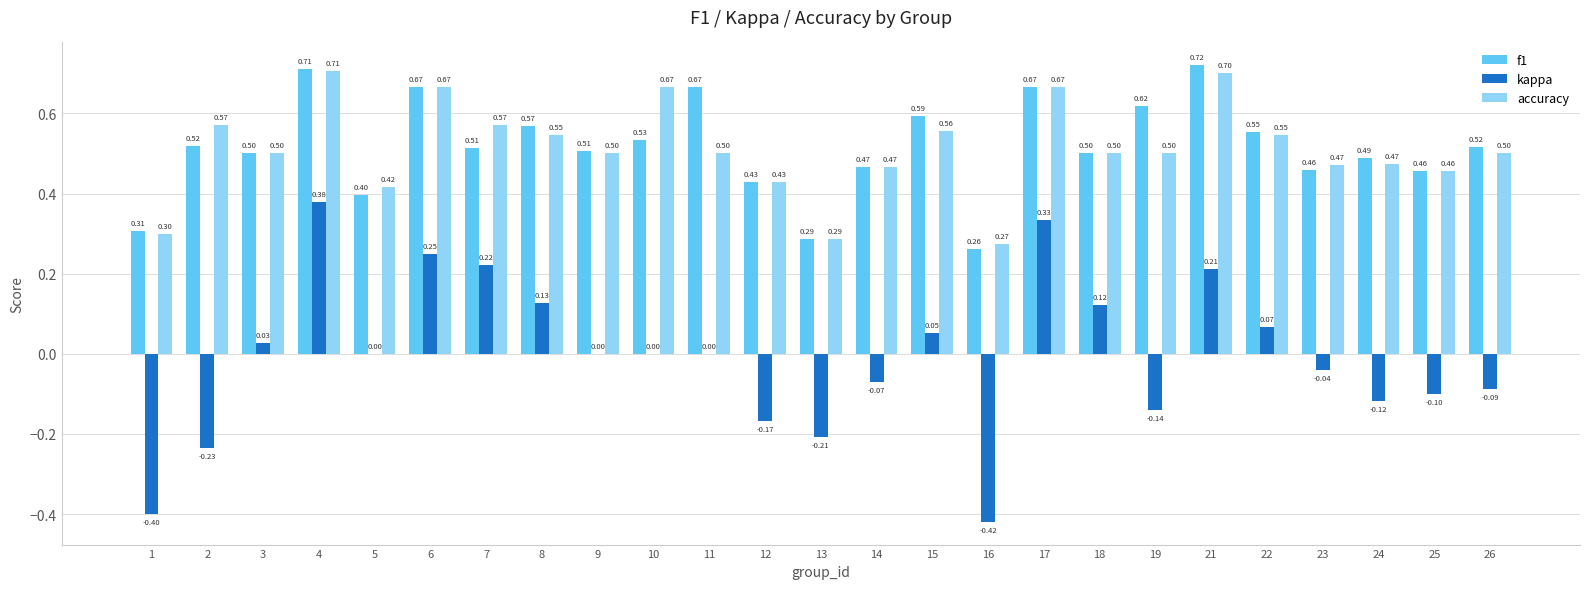

Between 1 and 21, which series saw the biggest shift?

kappa